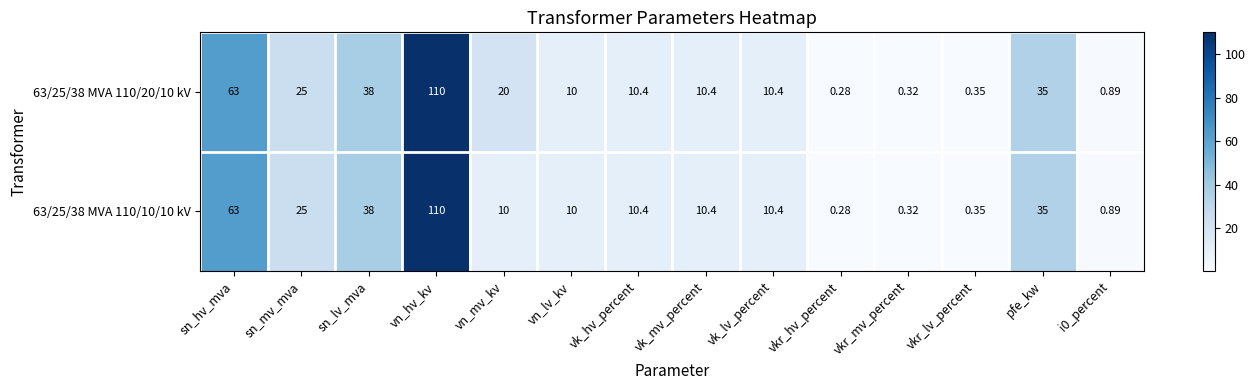

At which category is the sum across all series the highest?

vn_hv_kv